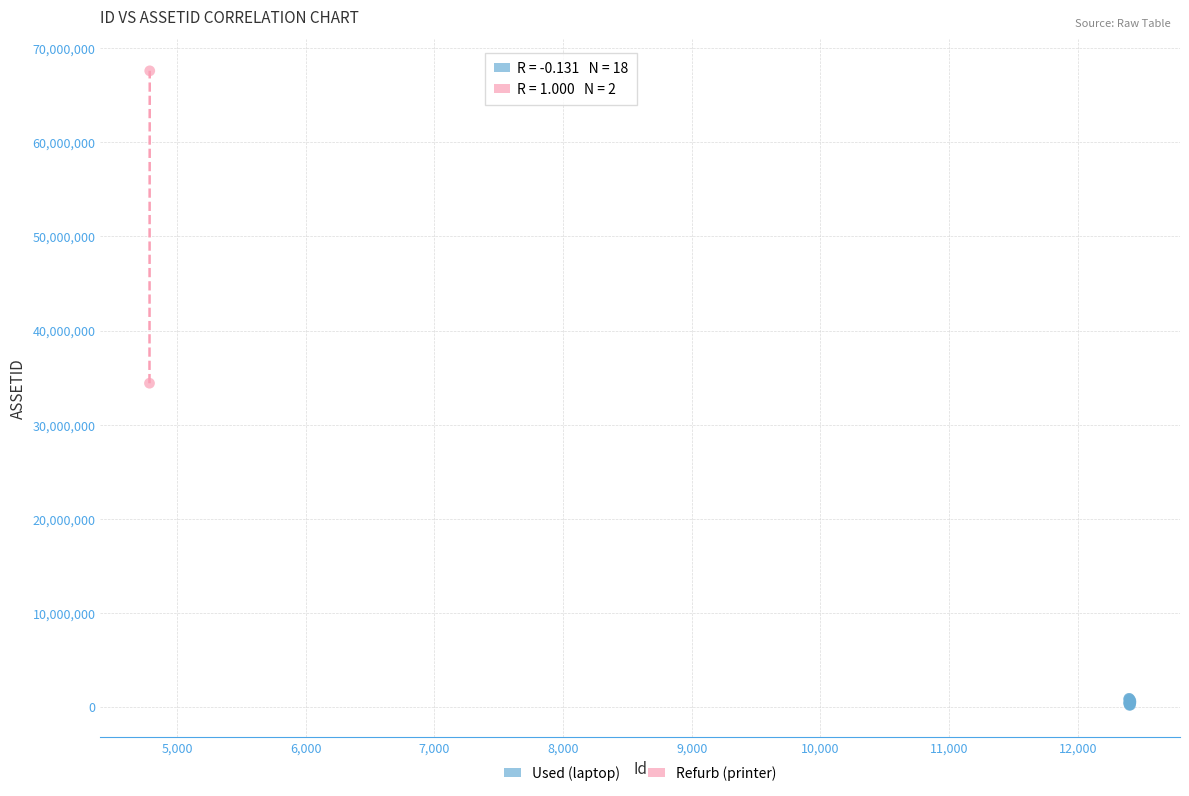

What are all the series names shown in the legend?

Used (laptop), Refurb (printer)